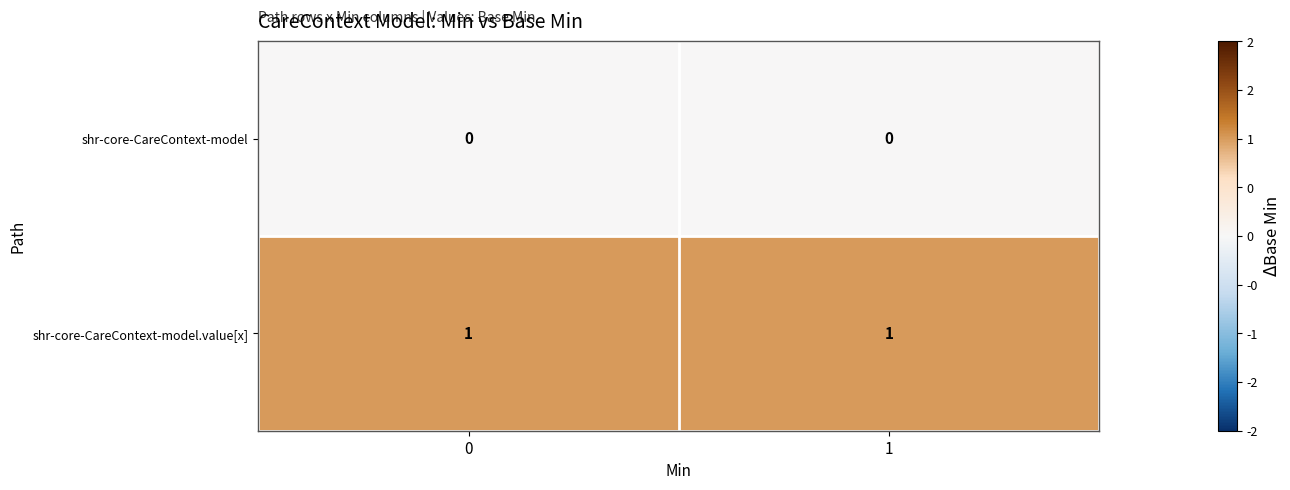

What is the total value across all series at 0?

1